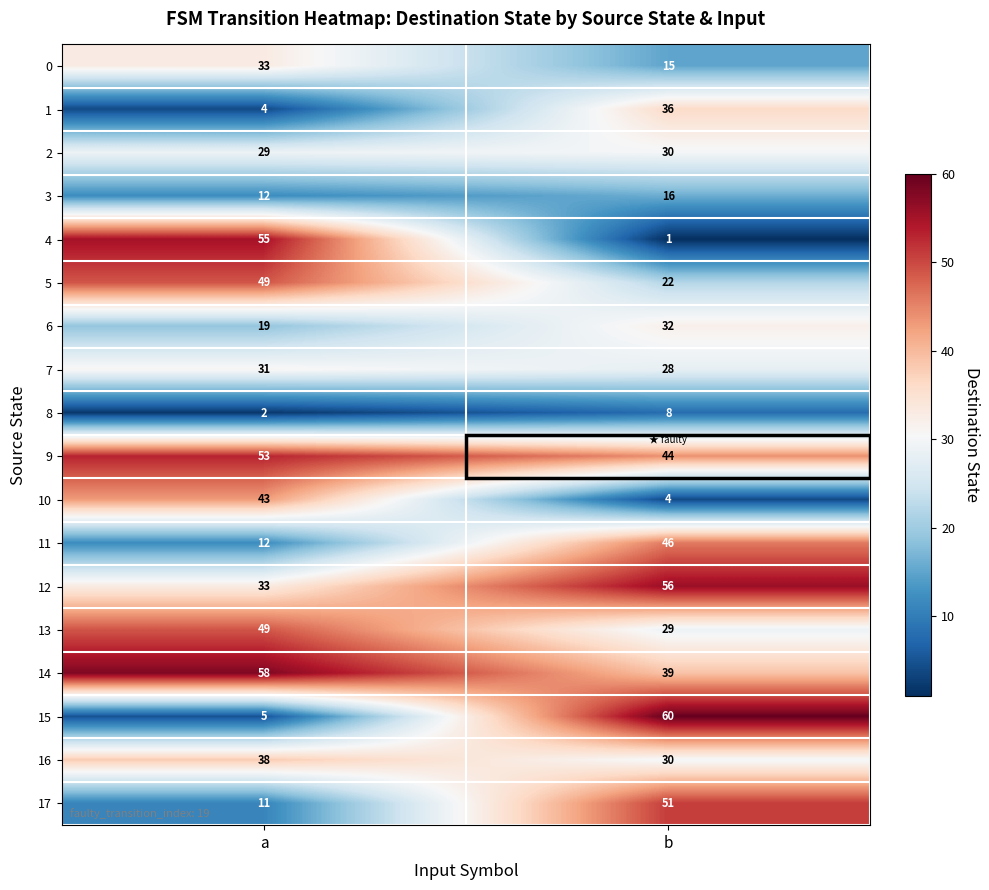

What value does the 11 series have at b?

46